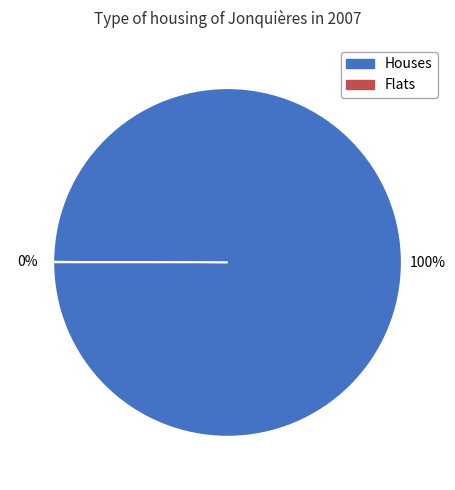

Is there any slice that represents more than half of the pie?

Yes